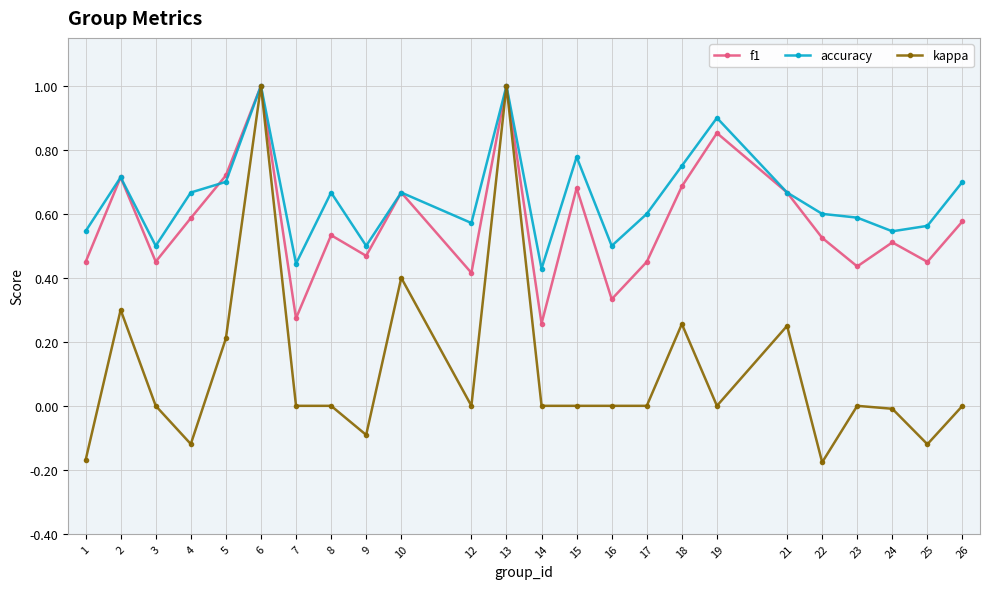

What is the maximum value for kappa?

1.0